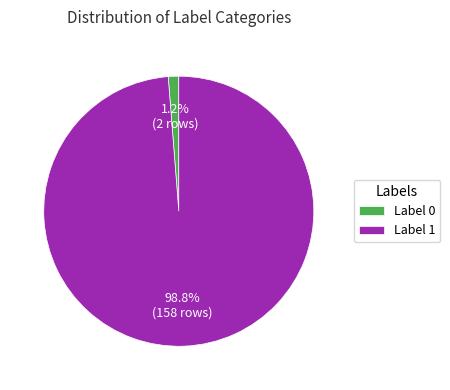

Which has a higher value, Label 1 or Label 0?

Label 1